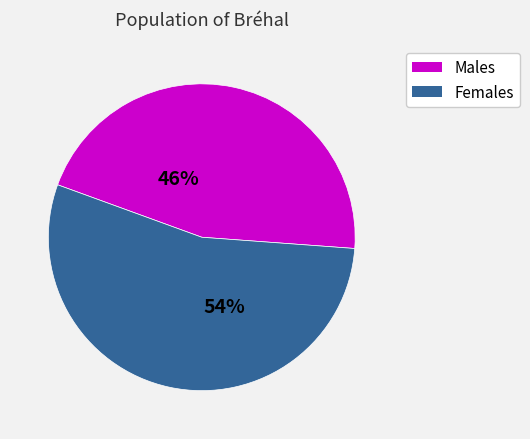

Does any single category account for the majority?

Yes